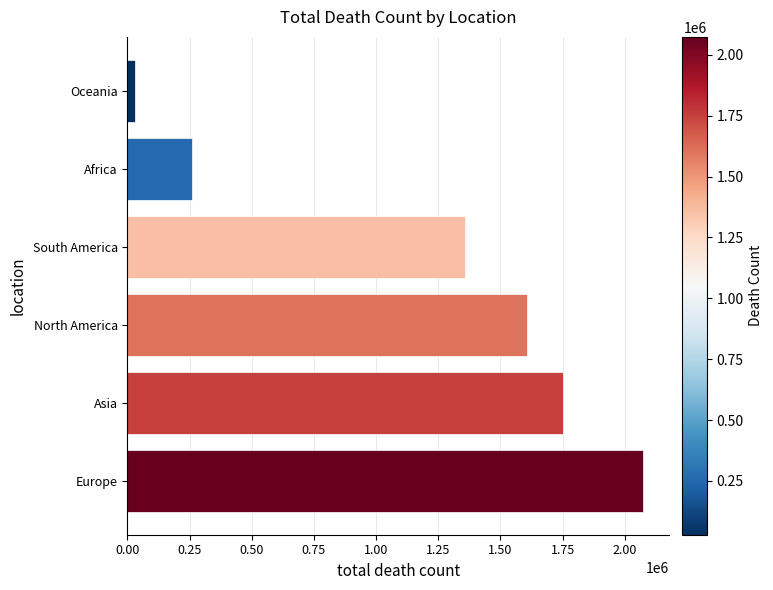

Reading bottom to top, extract all data points from this chart.

2074129	1753193	1605499	1359271	259010	28850